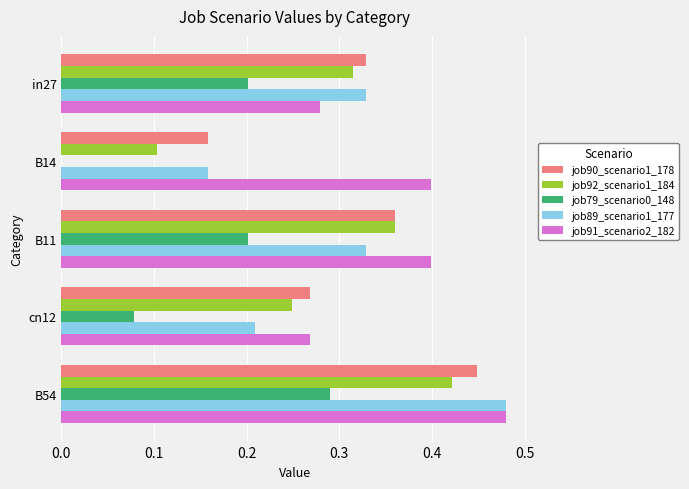

At which category does the chart reach its peak across all series?

B54